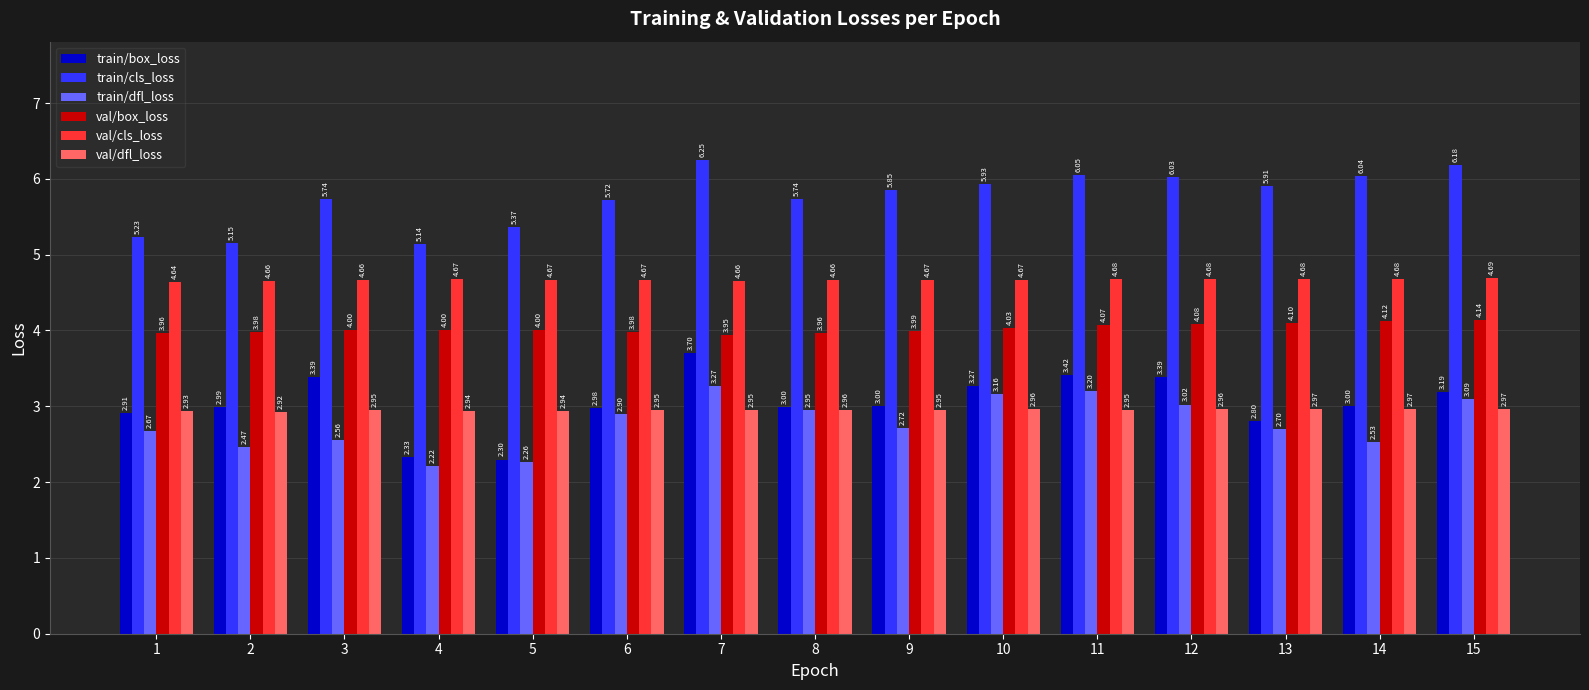

At how many categories does at least one series exceed 2?

15